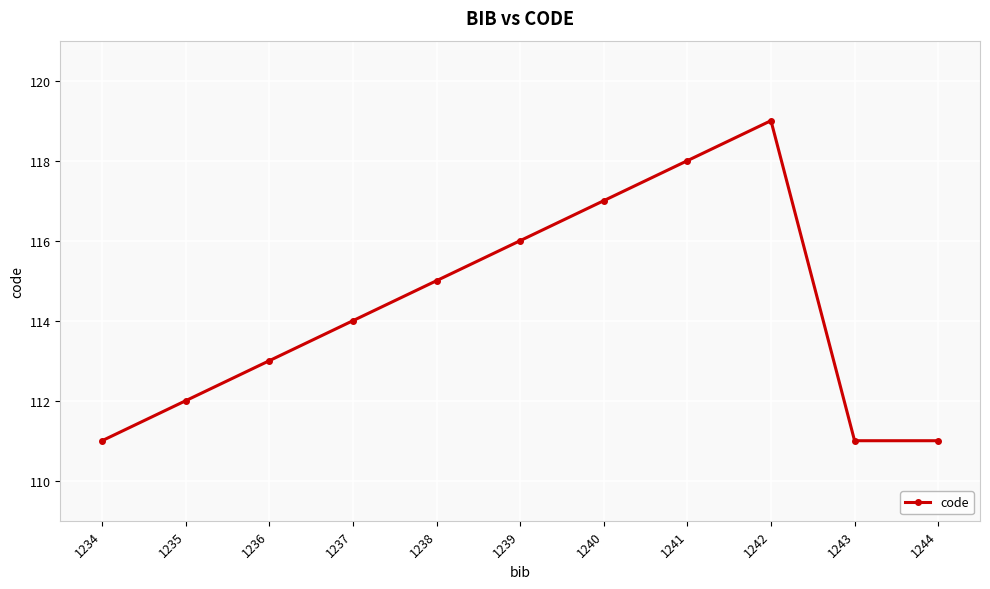

What is the sum of the values at 1234 and 1244?

222